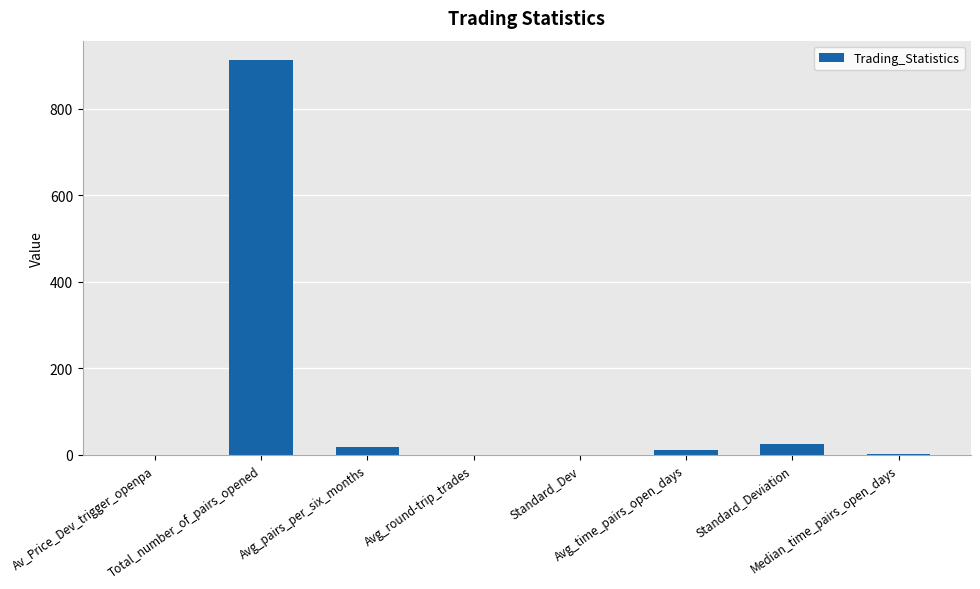

Are the bars horizontal?

No